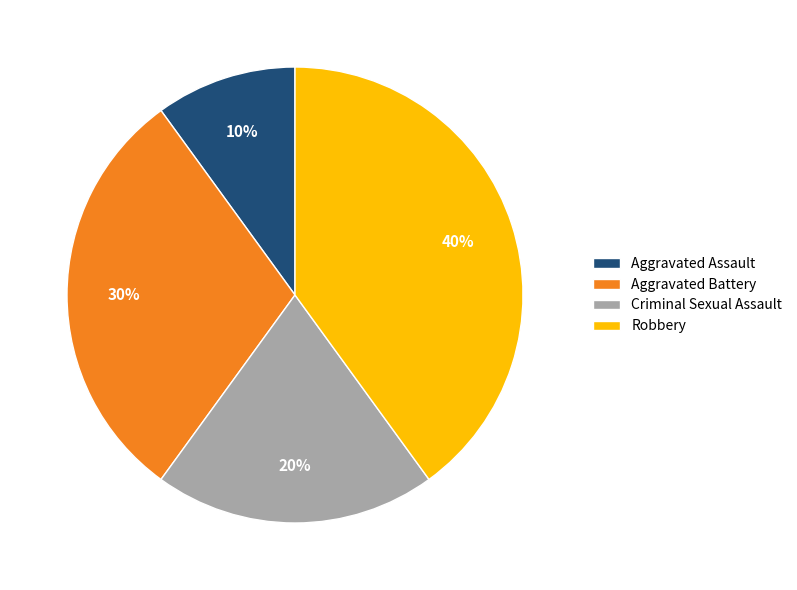

What is the largest slice in the pie chart?

Robbery